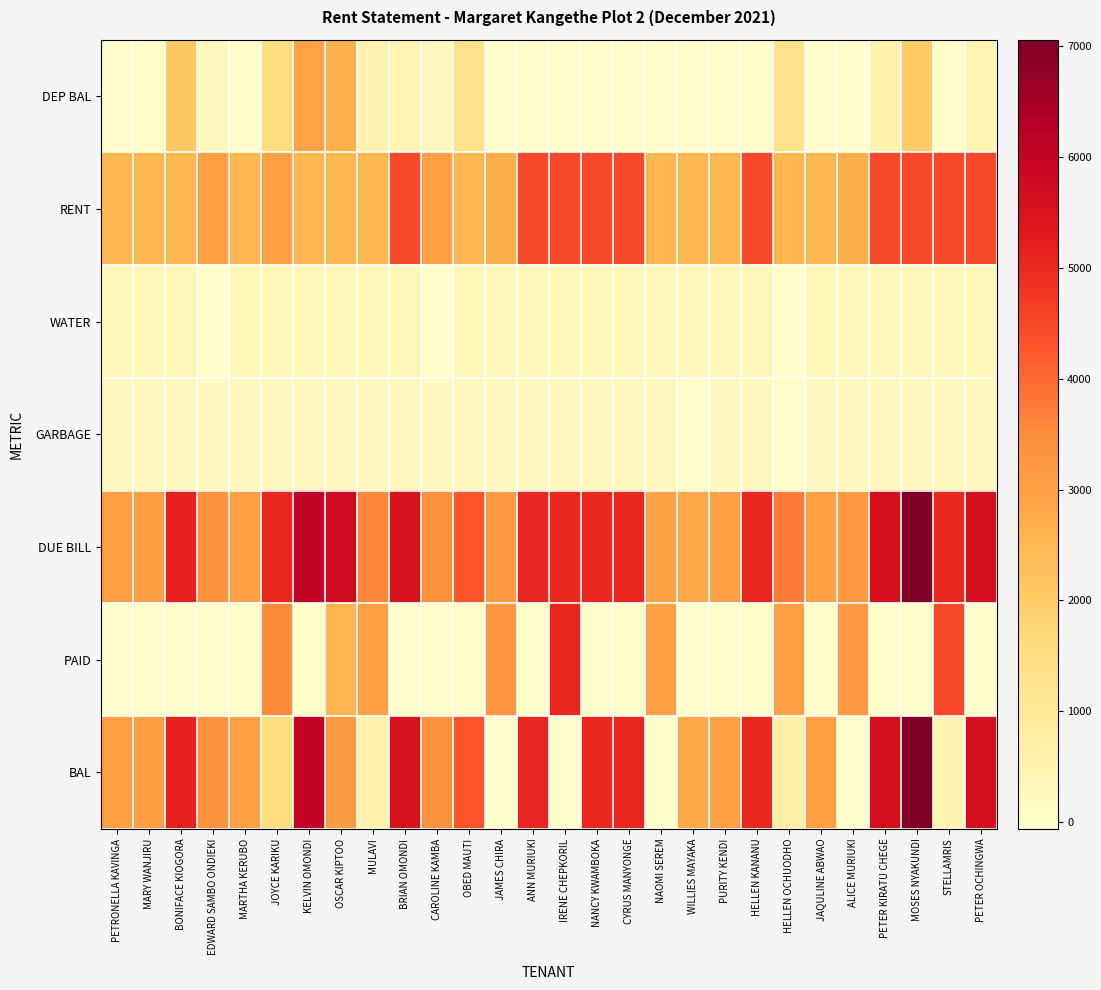

Which has a higher value, MARY WANJIRU or IRENE CHEPKORIL?

MARY WANJIRU